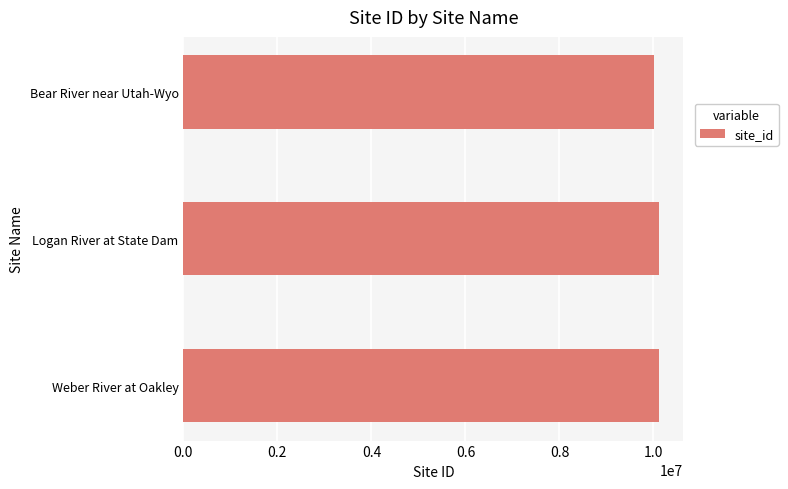

Approximately how many times larger is the value at Logan River at State Dam compared to Weber River at Oakley?

1.0